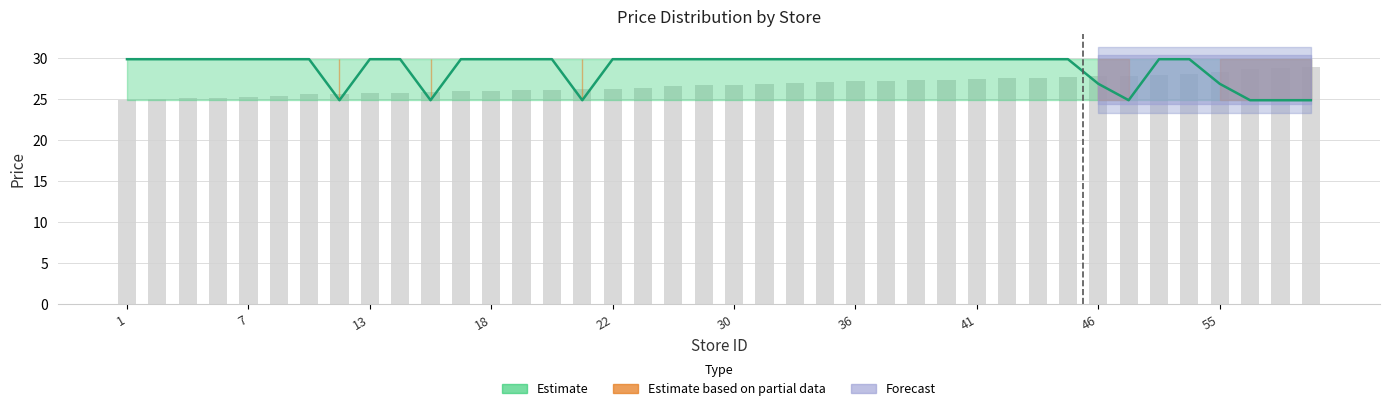

How many data points are less than 26?

12